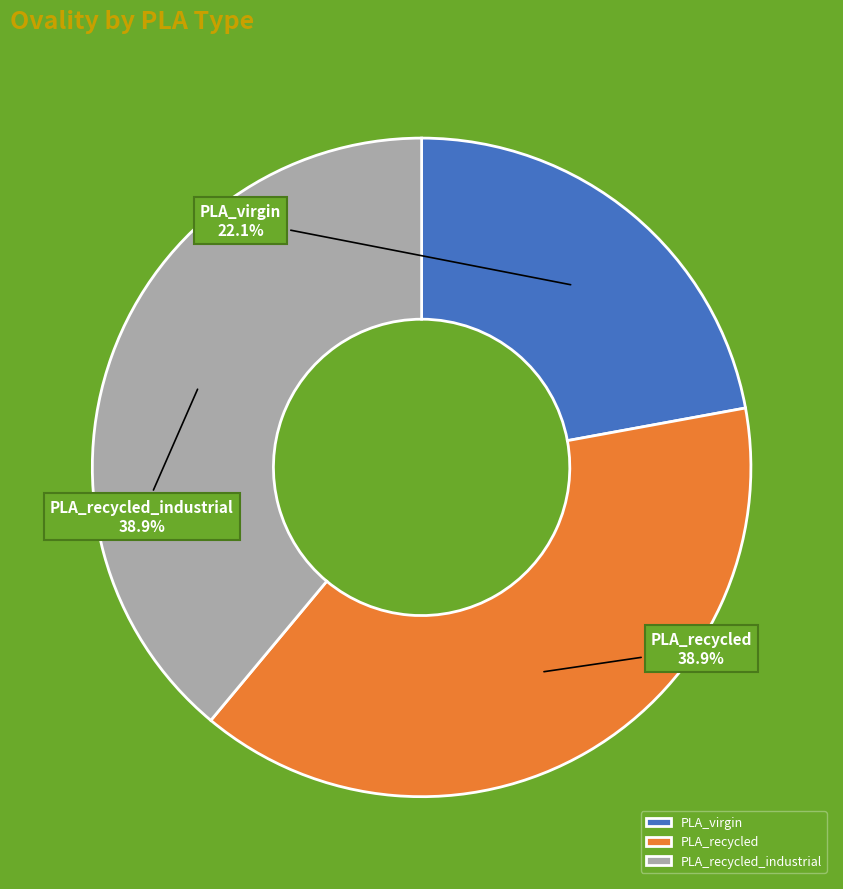

Is there a majority slice in this chart?

No